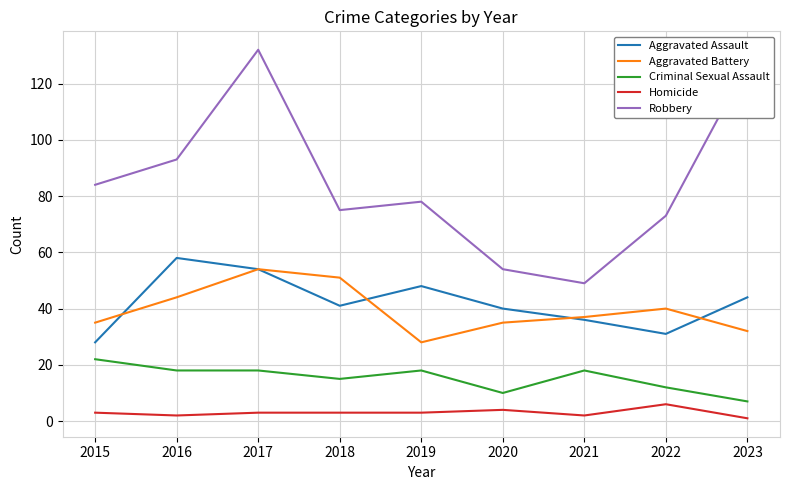

What value does the Robbery series have at 2018?

75